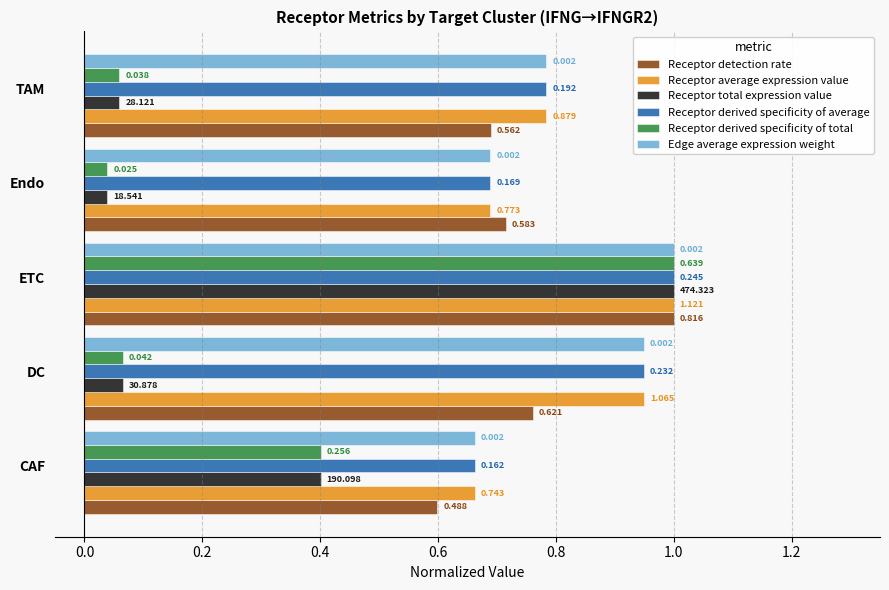

At which label is Receptor derived specificity of average closest to 0?

CAF